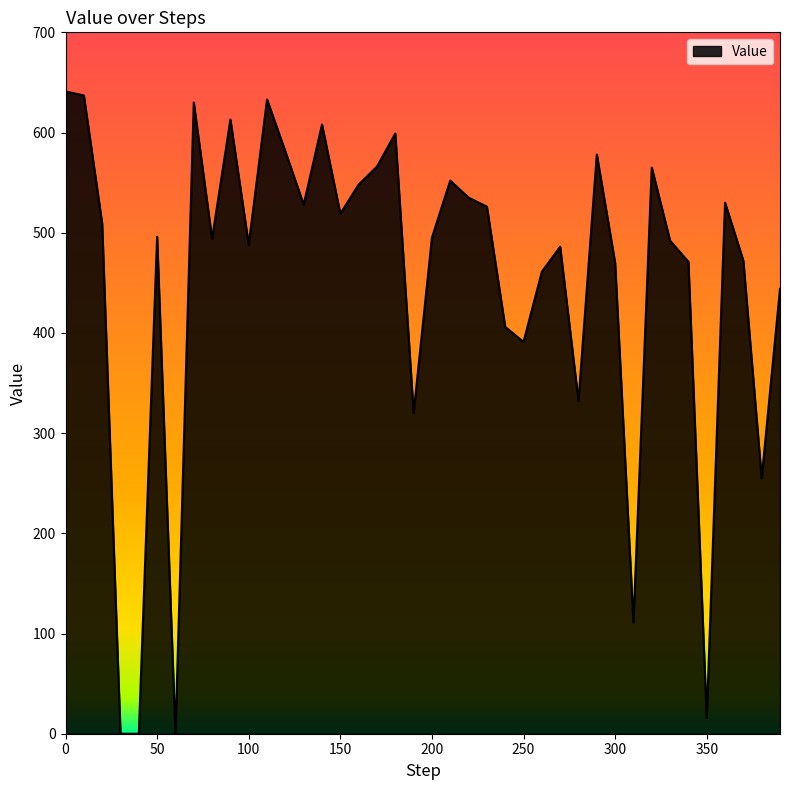

What is the difference between the second highest and minimum values?

637